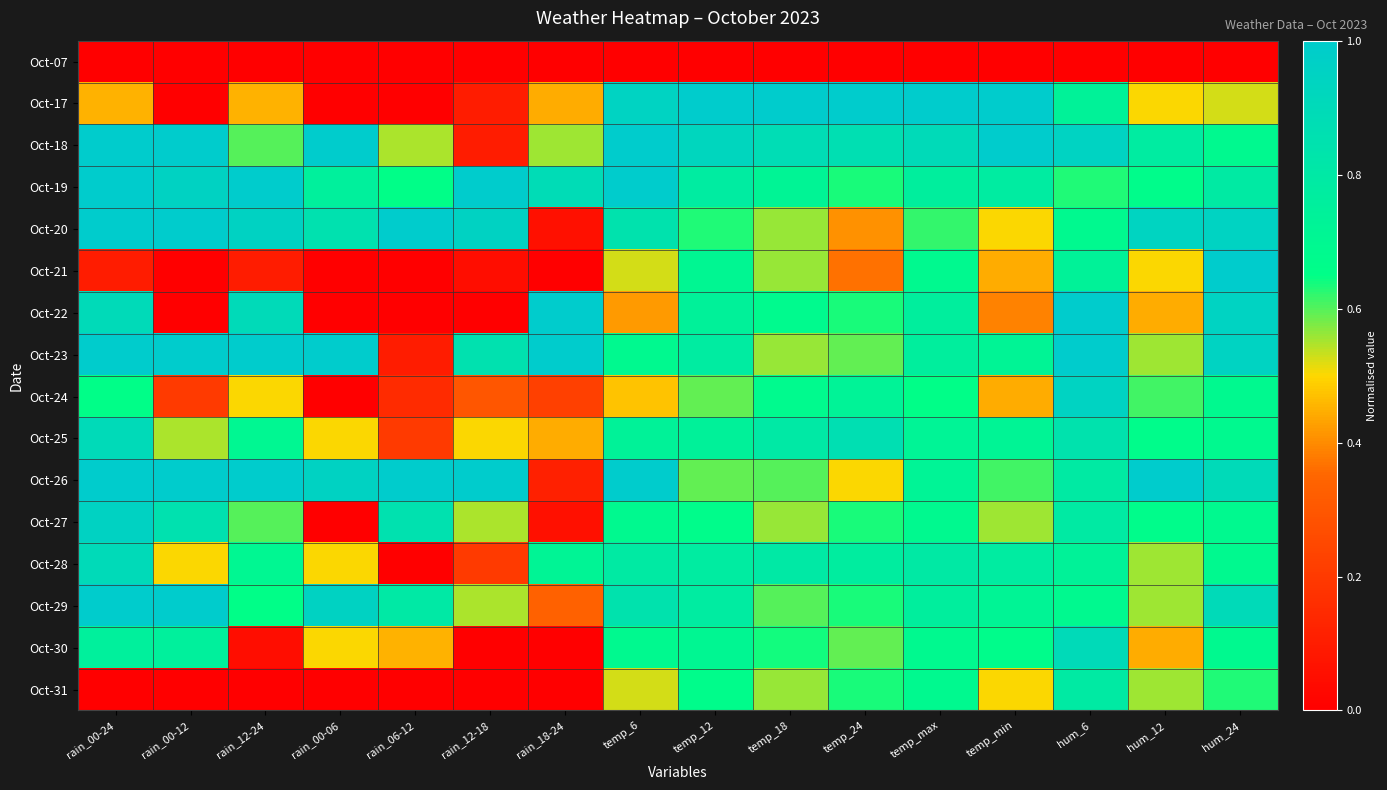

How many data points does each series have?

16